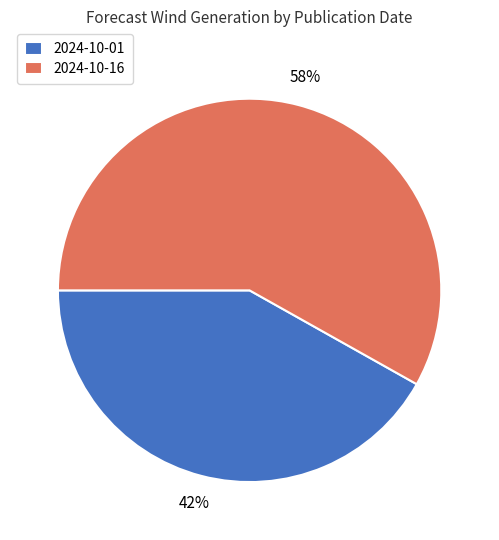

To the nearest percent, what is the average slice percentage?

50%